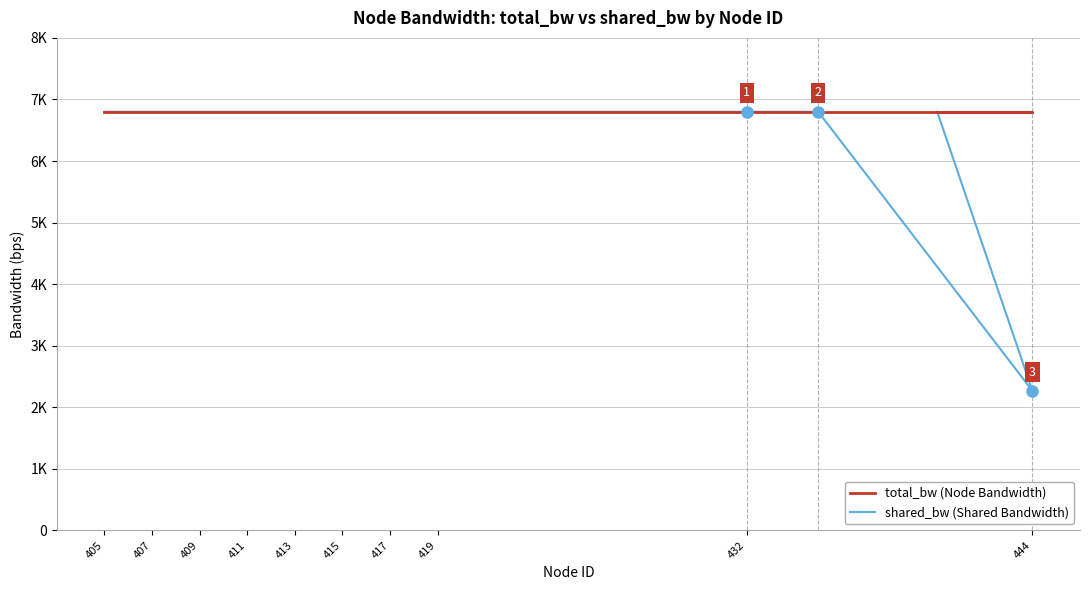

Where is total_bw (Node Bandwidth) nearest to the value 6800?

405